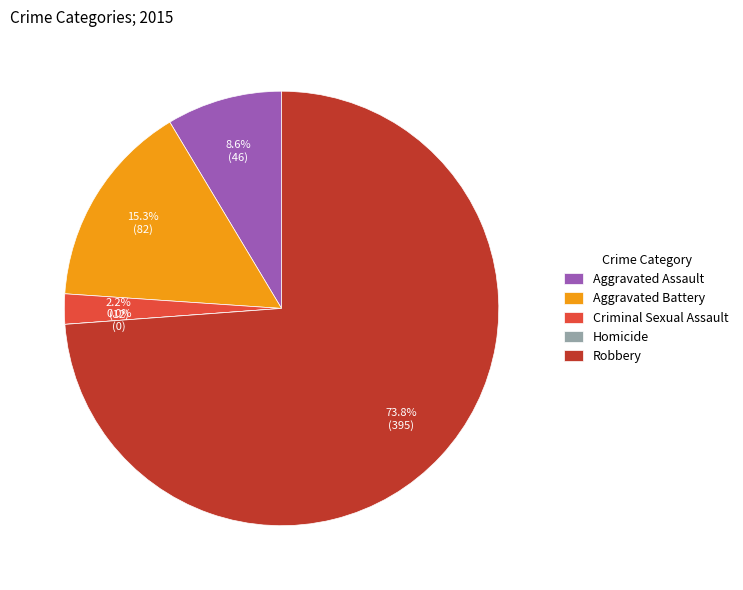

To the nearest percent, what is the difference between the largest and smallest slice percentages?

74%